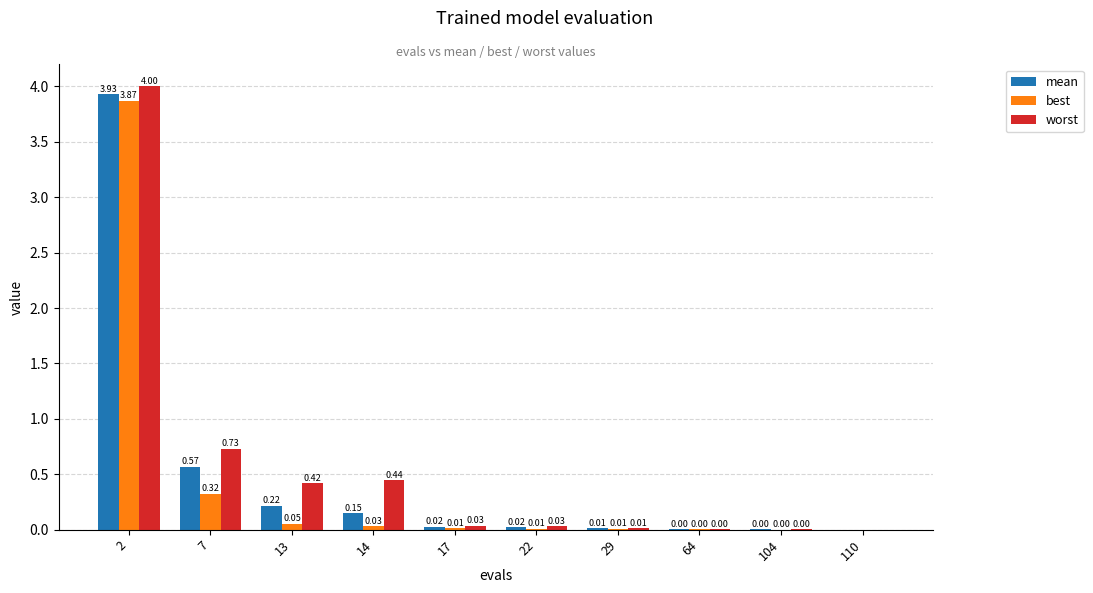

What is the sum of all best values?

4.3